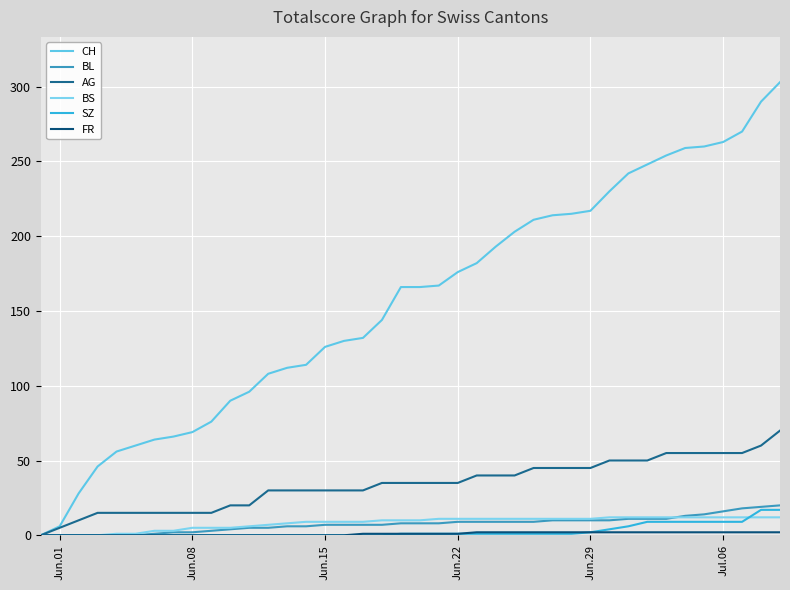

Does the chart display data point markers on the line(s)?

No